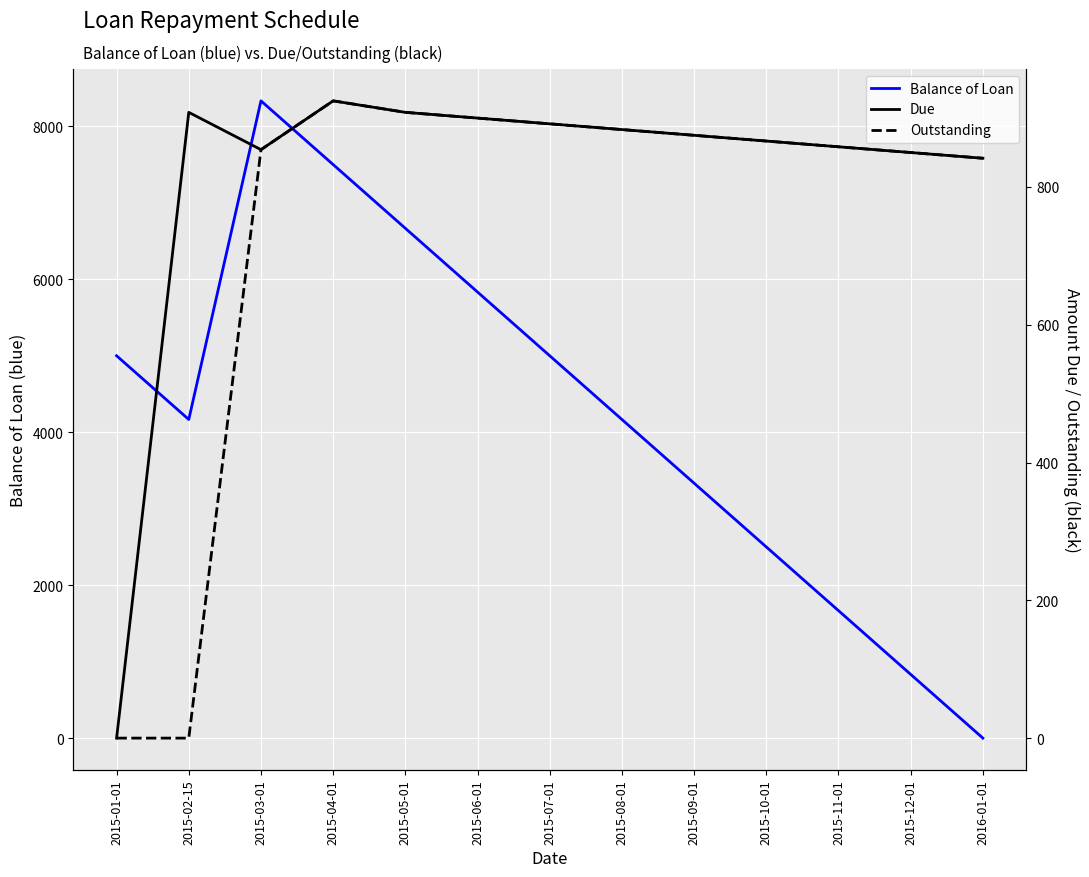

How many values in Balance of Loan are above zero?

12